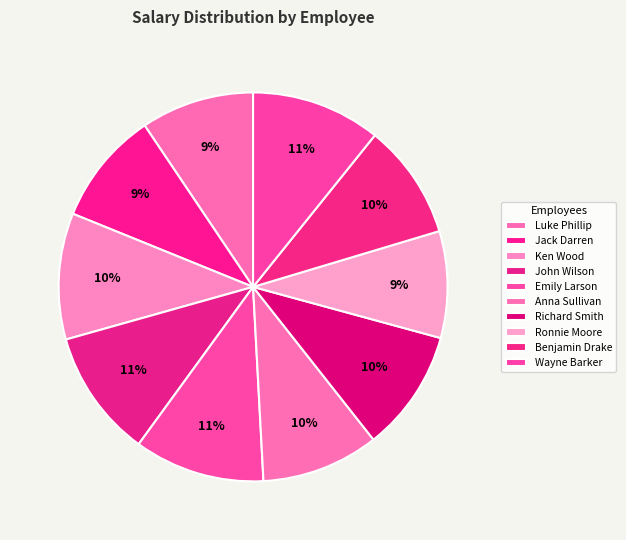

True or false: Benjamin Drake accounts for 10% of the total.

True